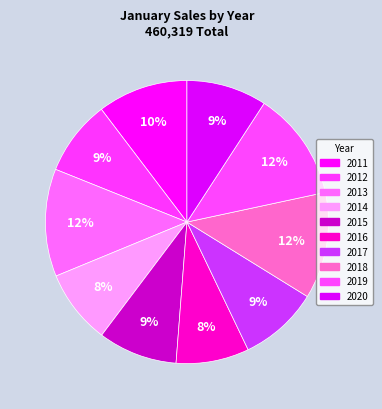

Count the number of slices in the pie.

10